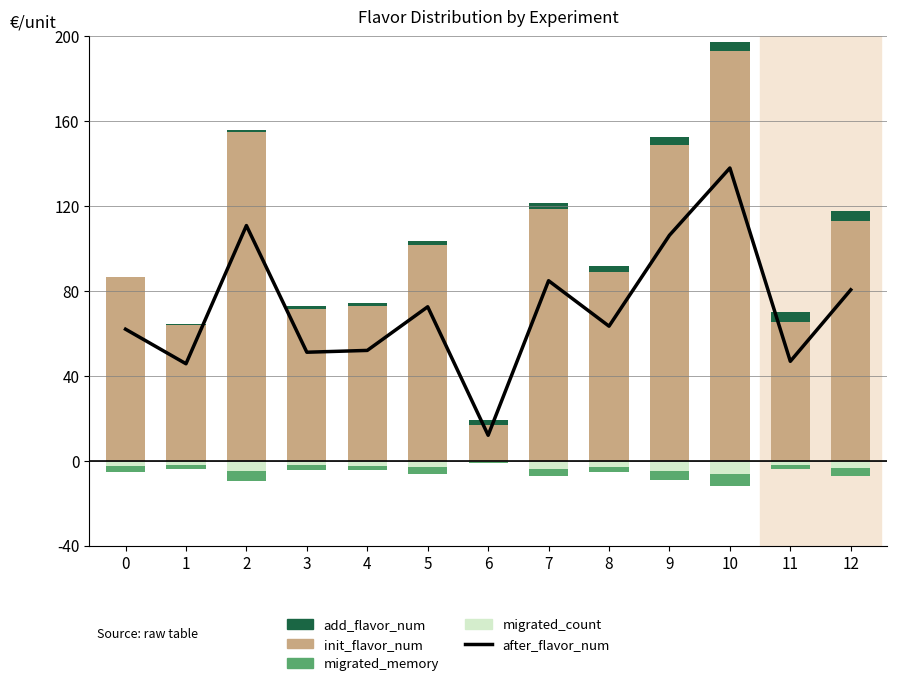

What is the difference between the maximum and second lowest values in the init_flavor_num series?

129.2